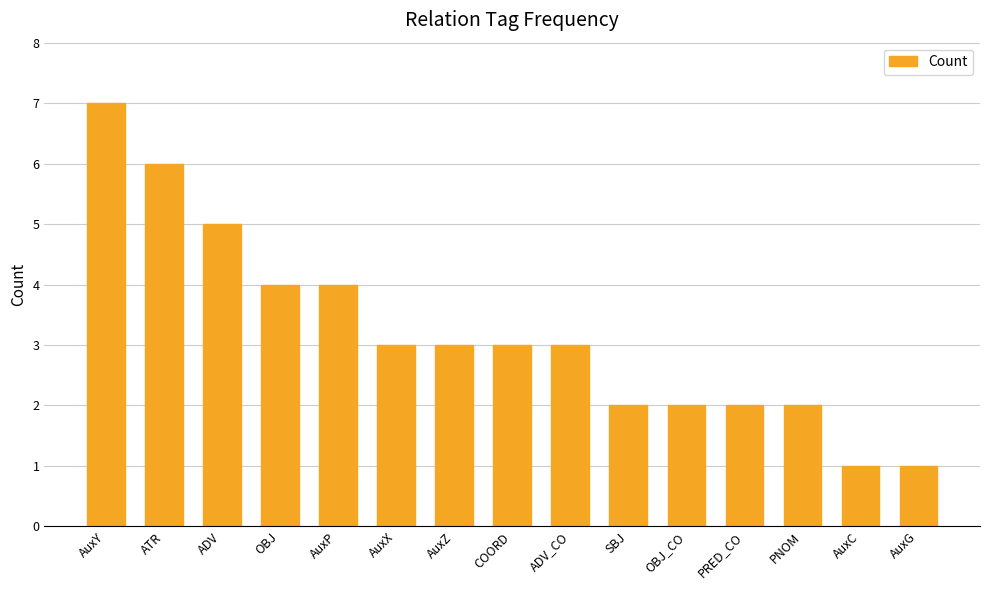

What position from the right is AuxG?

1